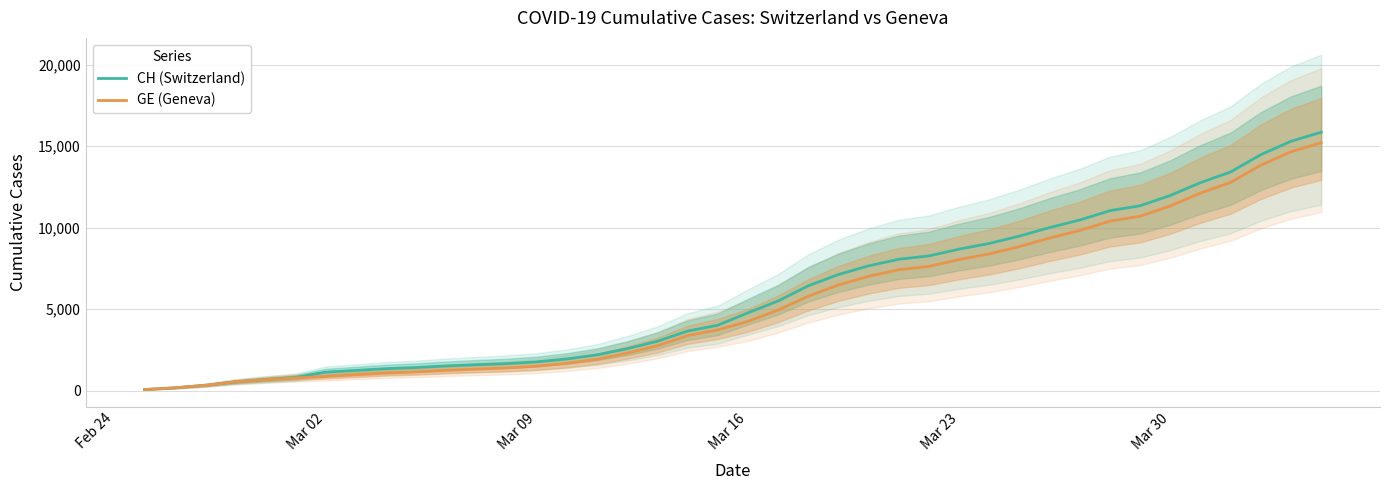

What is the highest value of the CH (Switzerland) series?

15850